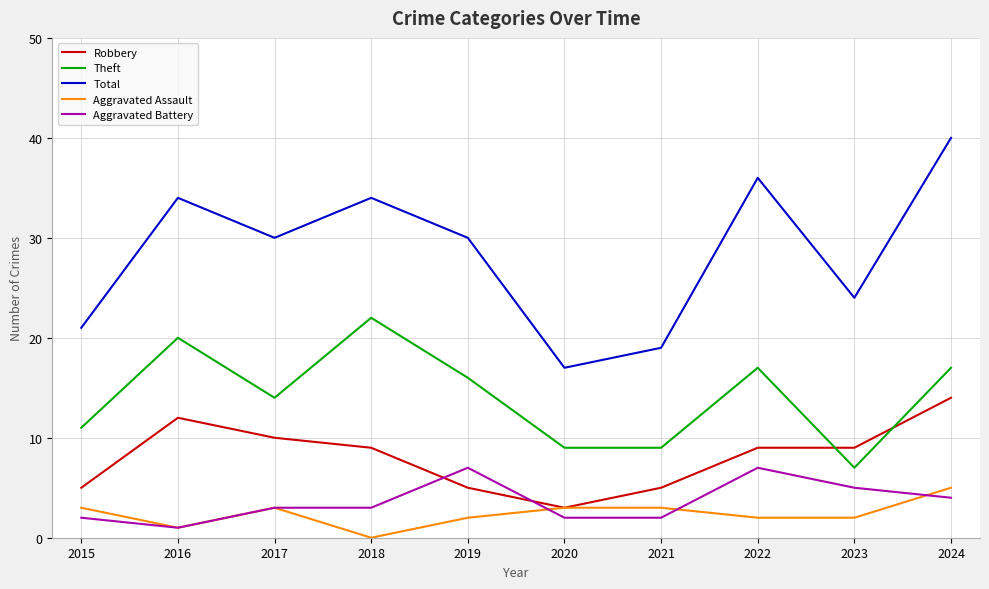

How many values in Aggravated Assault are above zero?

9